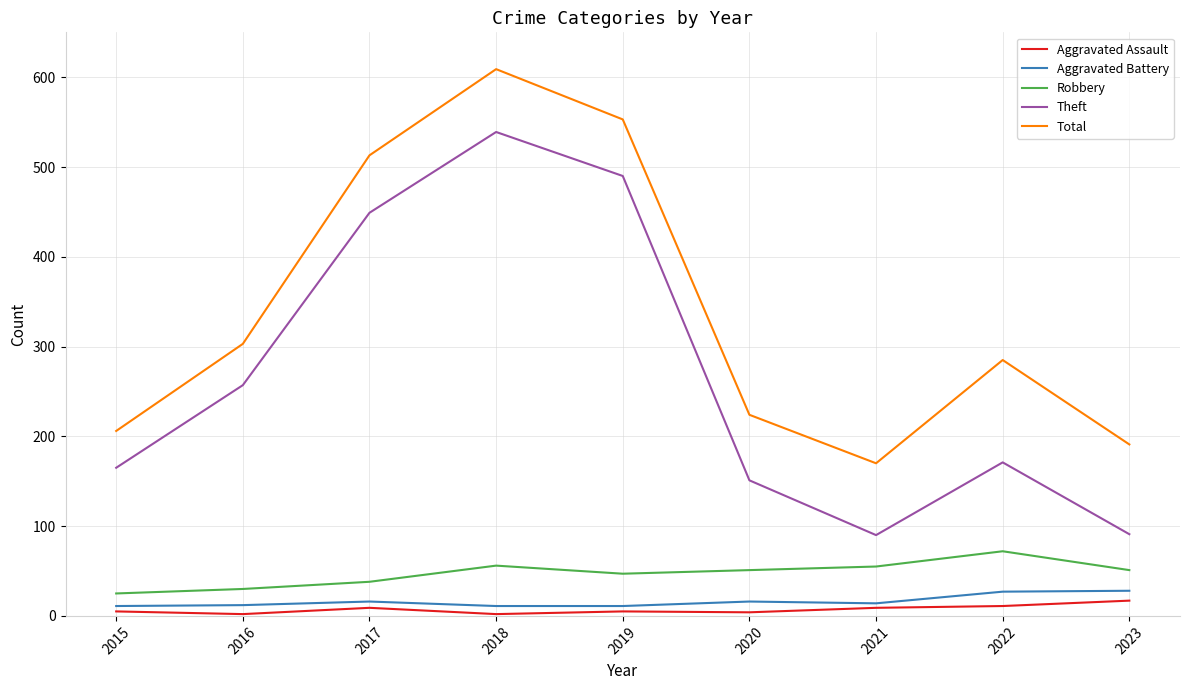

True or false: Theft has more than 0 points higher than both neighbors.

True